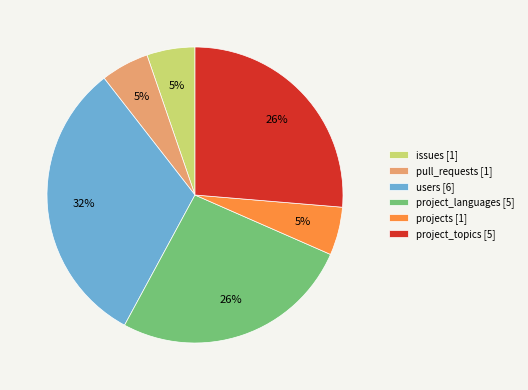

Which has a higher value, users [6] or project_topics [5]?

users [6]